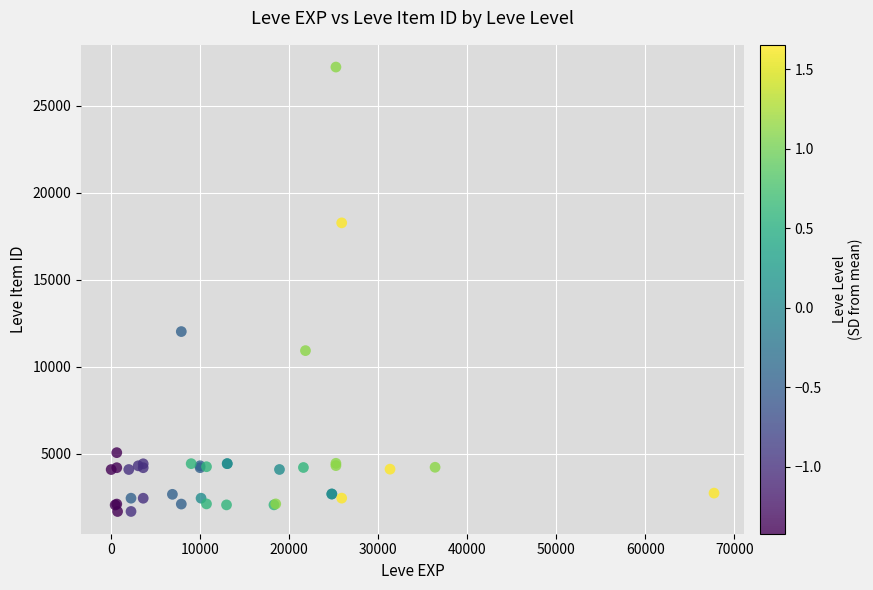

What Y value in the scatter plot is closest to 14448?

12018